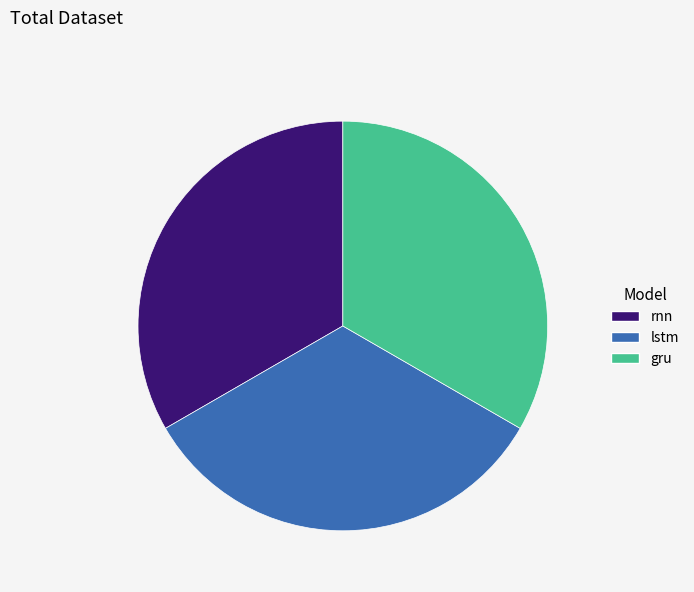

Is there any slice that represents more than half of the pie?

No